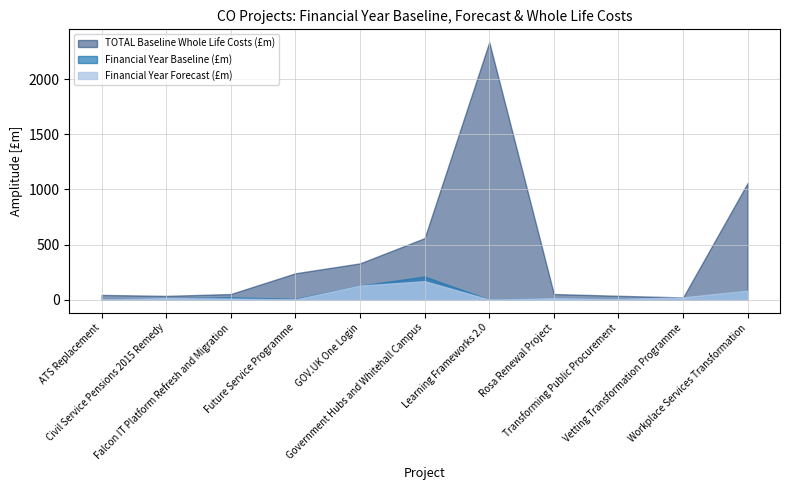

Count the number of categories in the chart.

11